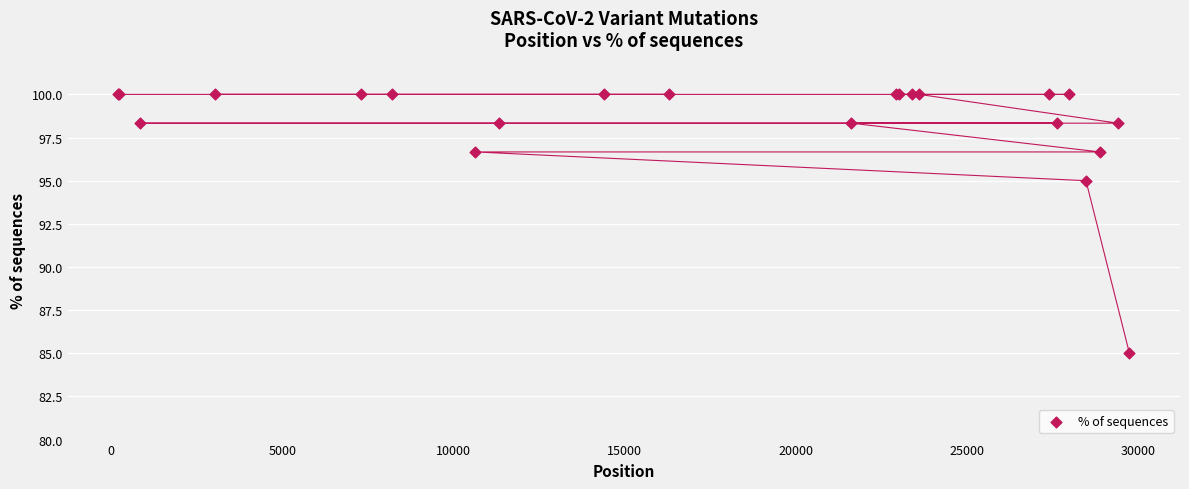

What Y value in the scatter plot is closest to 92?

95.0